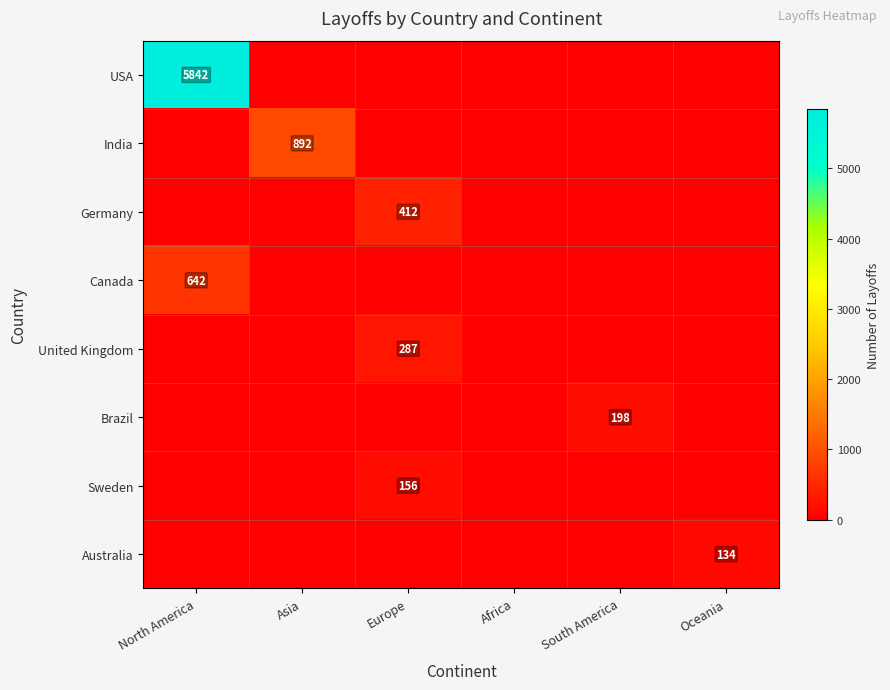

Is it true that Sweden equals 234 at Europe?

False